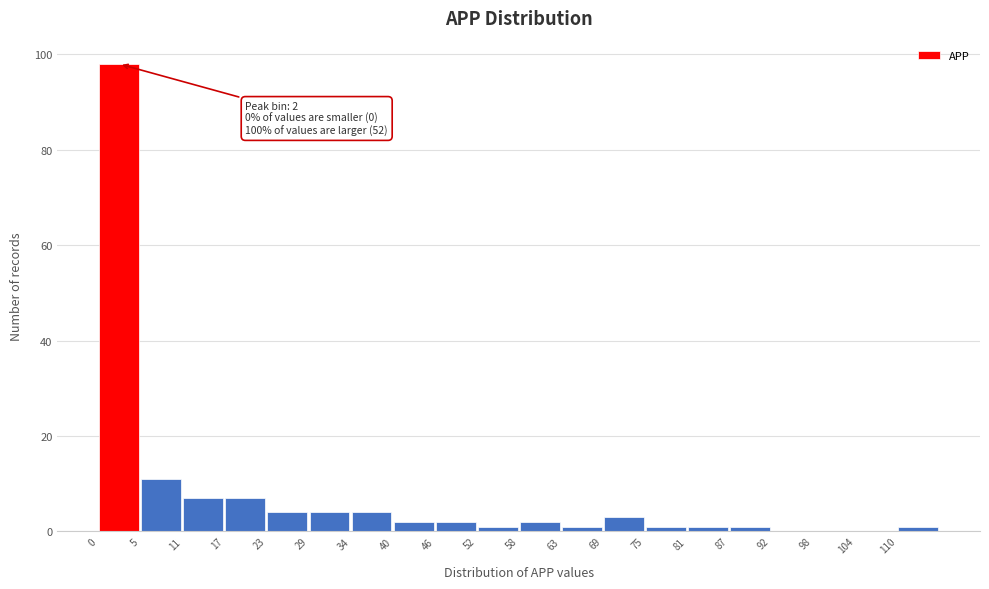

Which range on the x-axis has the tallest bar?

0.0 to 5.8